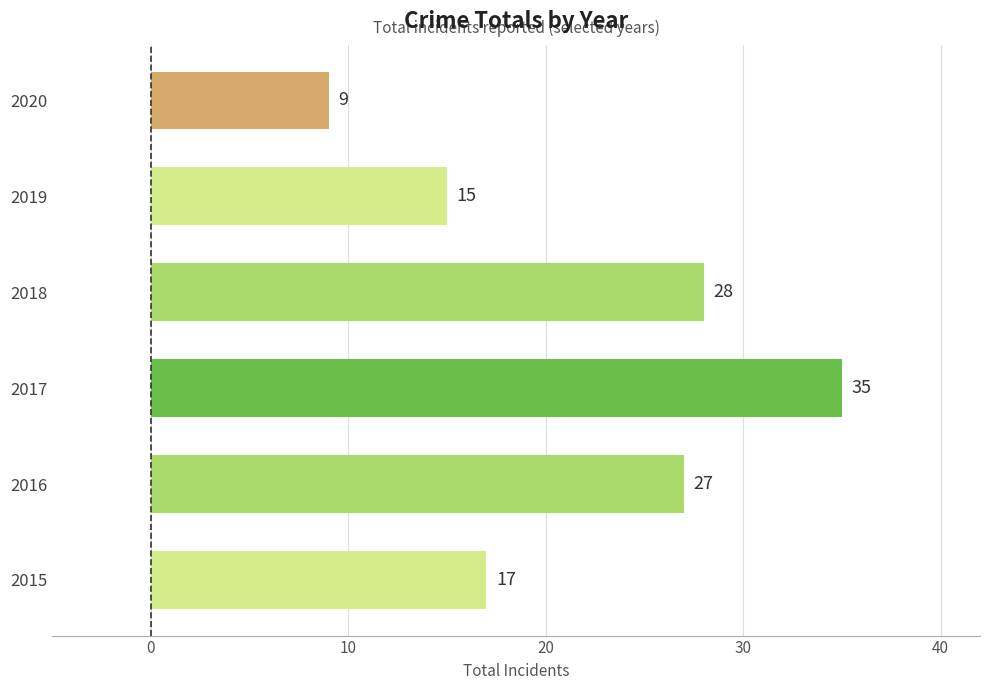

List the labels in order of value, smallest first.

2020, 2019, 2015, 2016, 2018, 2017